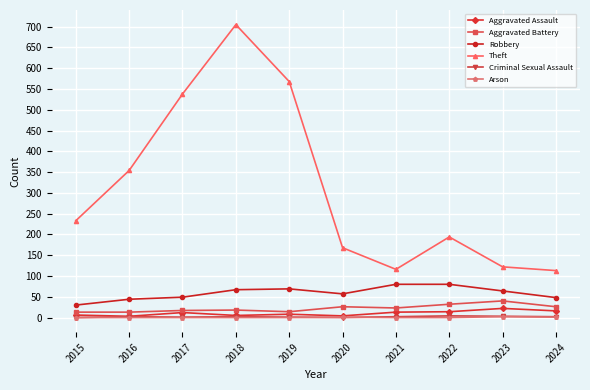

Is this an area chart (filled region under the line)?

No